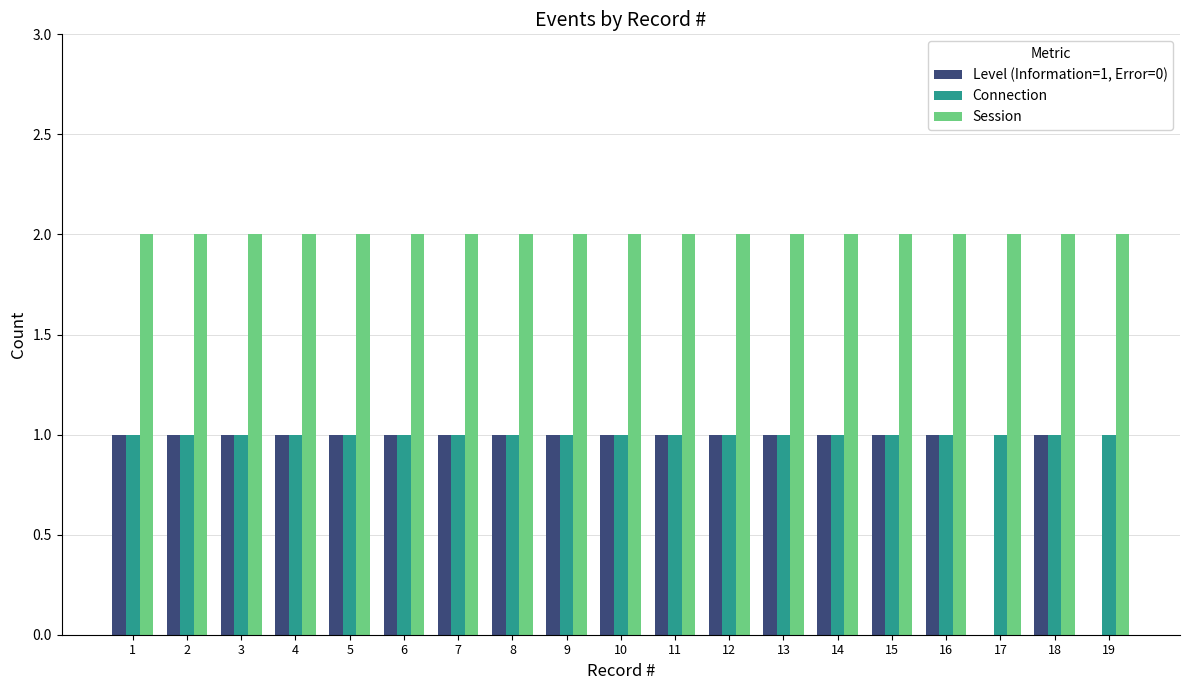

Reading left to right, transcribe all the data shown in this chart.

Level (Information=1, Error=0): 1	1	1	1	1	1	1	1	1	1	1	1	1	1	1	1	0	1	0
Connection: 1	1	1	1	1	1	1	1	1	1	1	1	1	1	1	1	1	1	1
Session: 2	2	2	2	2	2	2	2	2	2	2	2	2	2	2	2	2	2	2